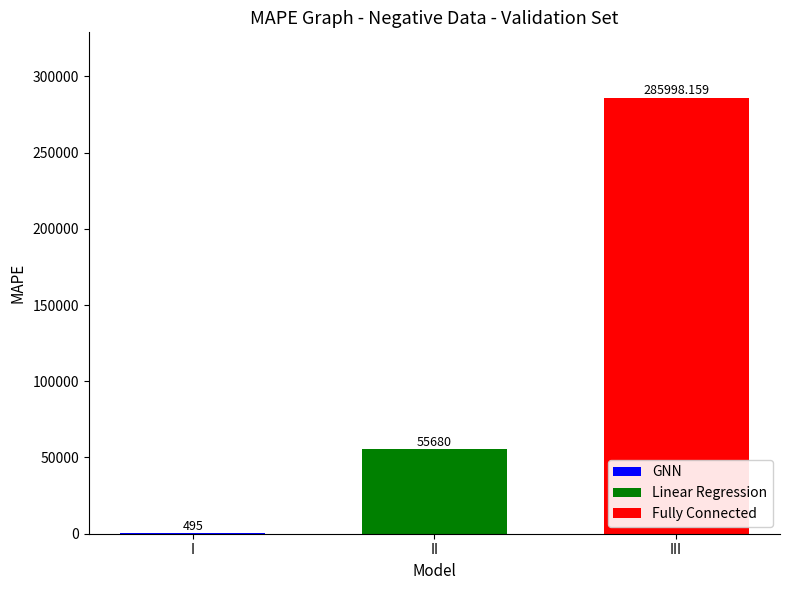

What is the maximum value shown in the chart?

285998.2